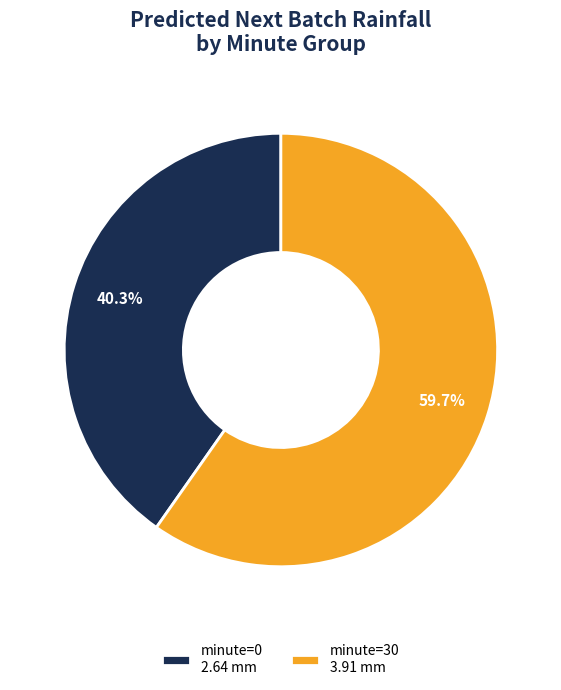

Between minute=0 2.64 mm and minute=30 3.91 mm, which is larger?

minute=30 3.91 mm